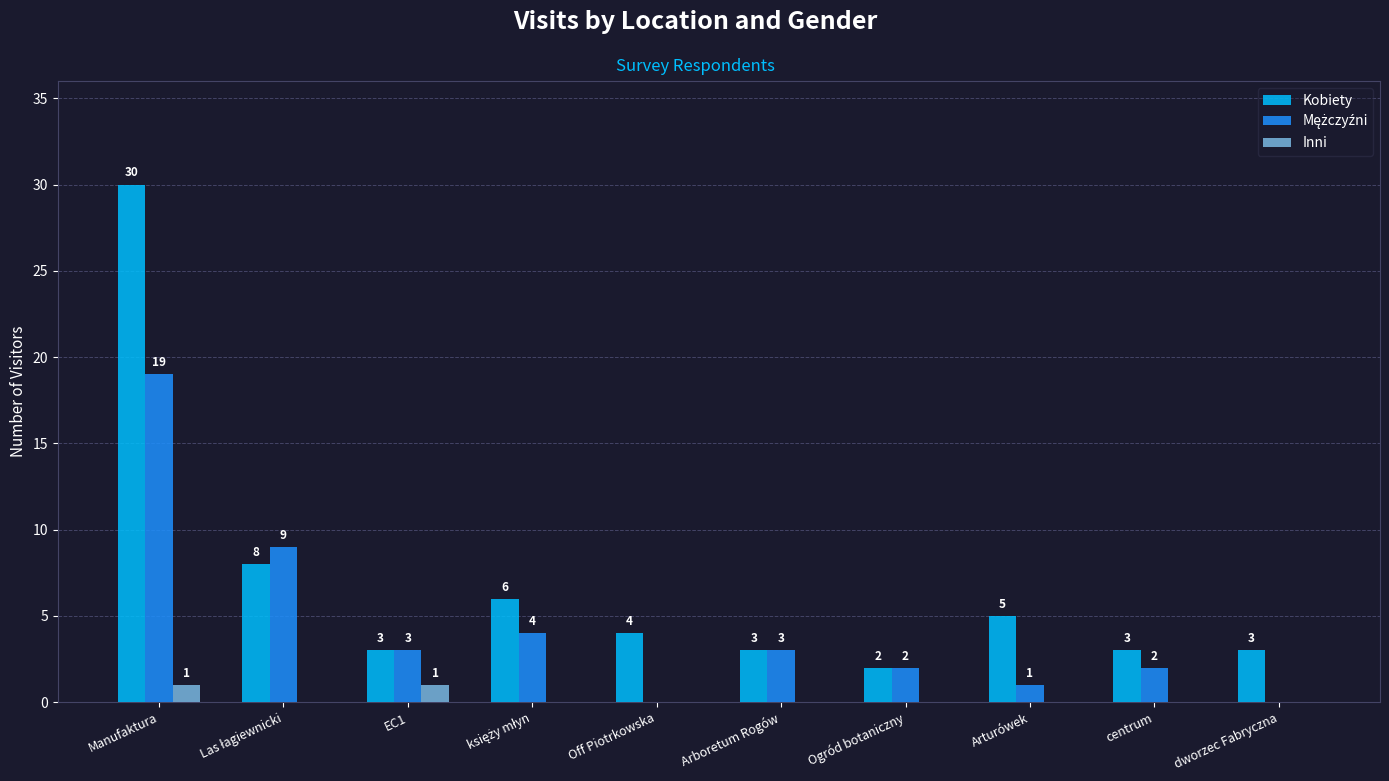

At which category does the chart reach its peak across all series?

Manufaktura